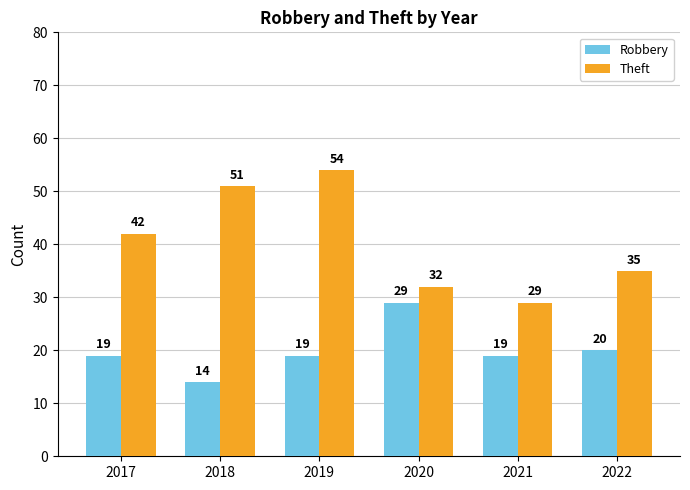

Count the number of categories in the chart.

6